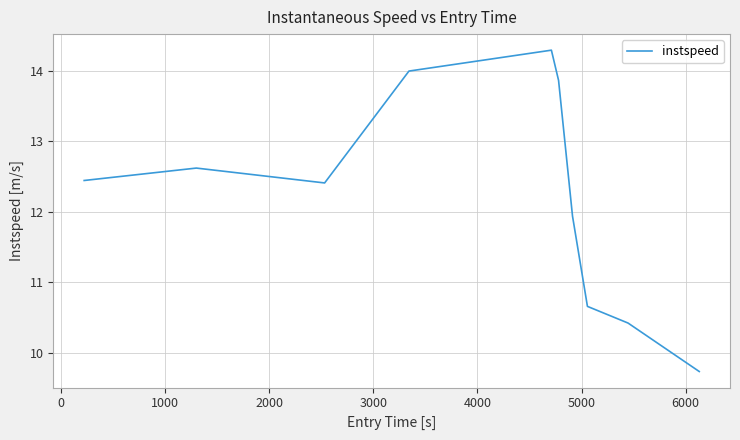

What is the difference between the maximum and minimum values?

4.6